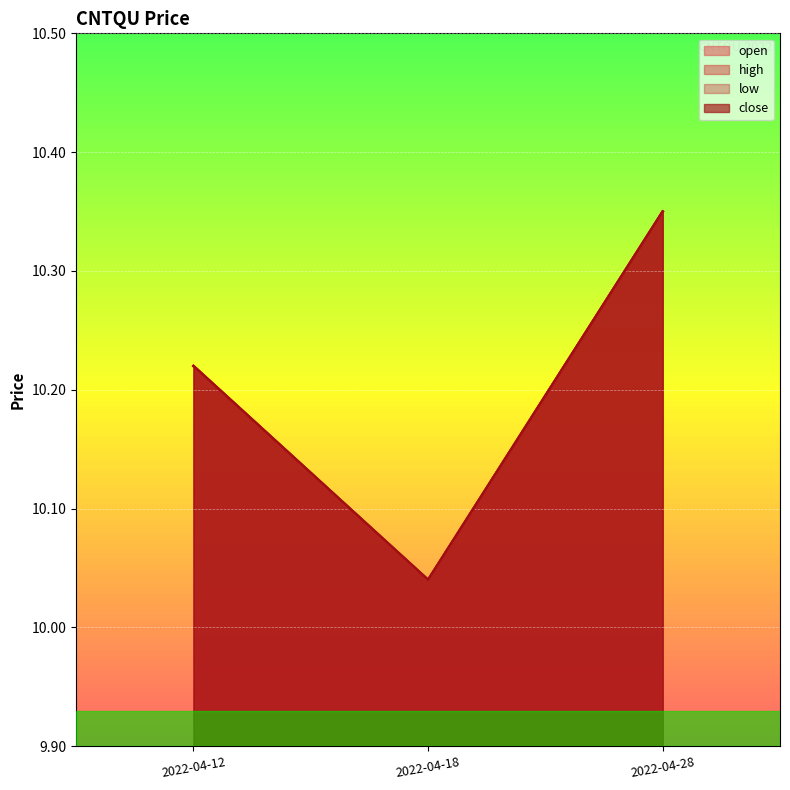

Count the number of categories in the chart.

3